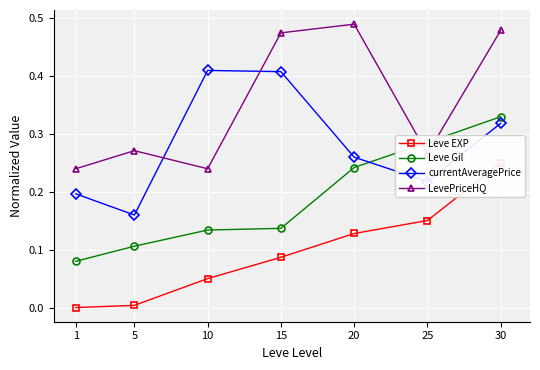

List the labels in order of LevePriceHQ value, smallest first.

1, 10, 25, 5, 15, 30, 20